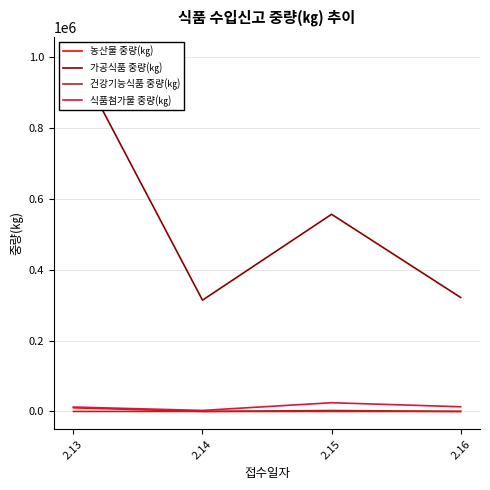

Between 2.16 and 2.13, which is larger?

2.13